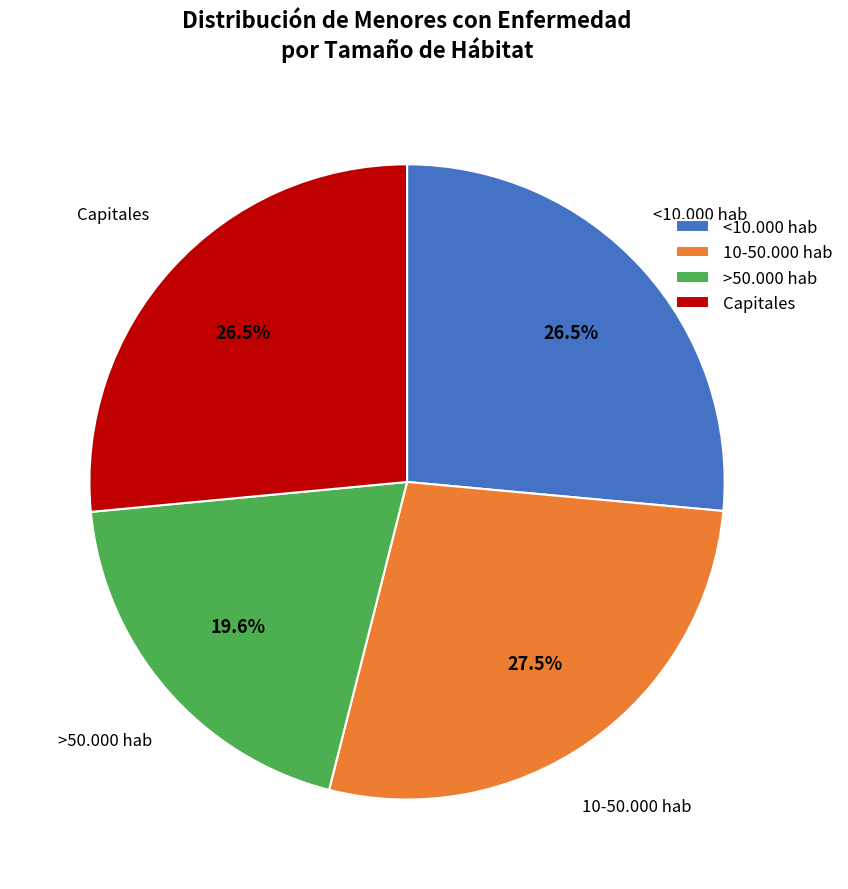

To the nearest percent, what is the average slice percentage?

25%